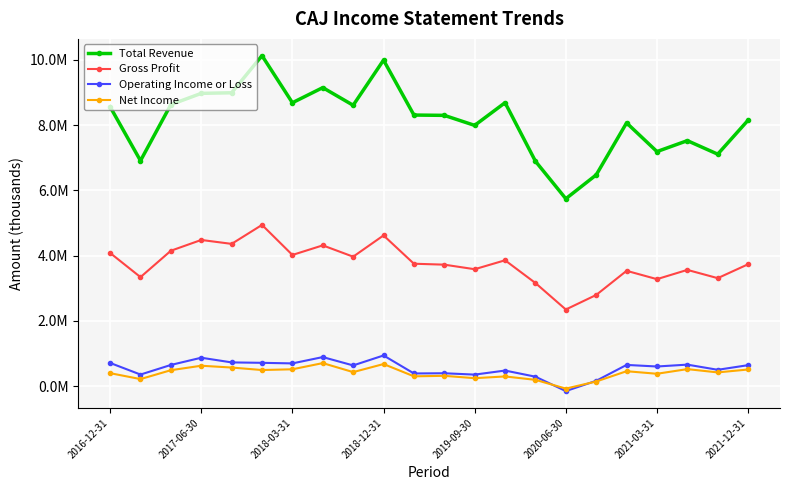

What is the value of the Net Income point at the 3rd from the left?

488600